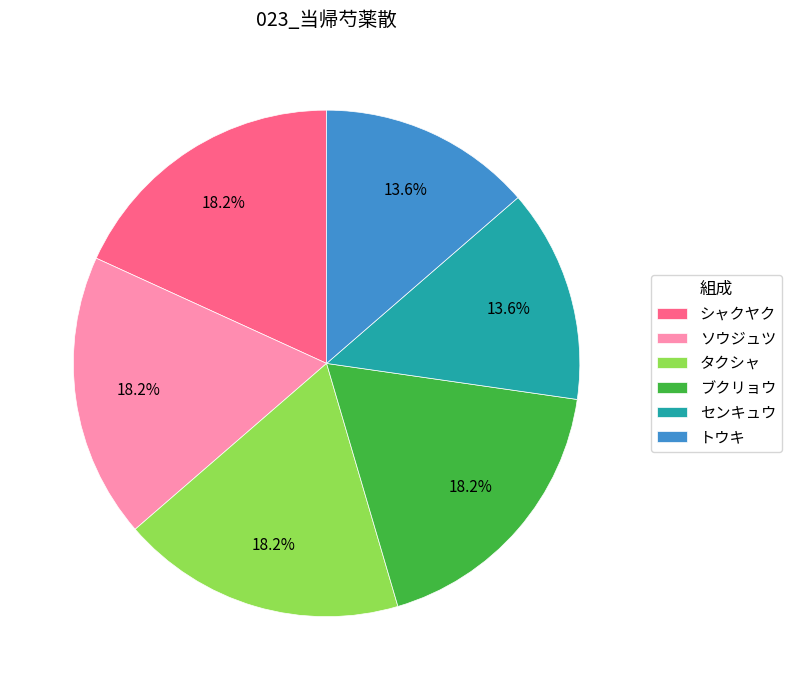

Which has a higher value, ブクリョウ or トウキ?

ブクリョウ